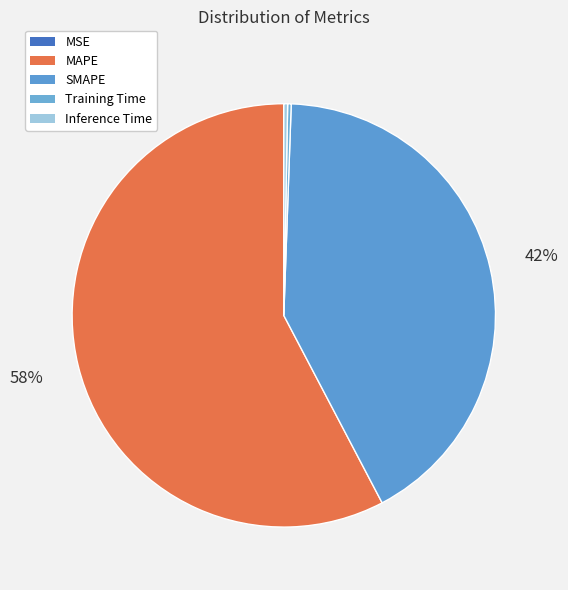

Do Training Time and MAPE together represent more than half of the pie?

Yes